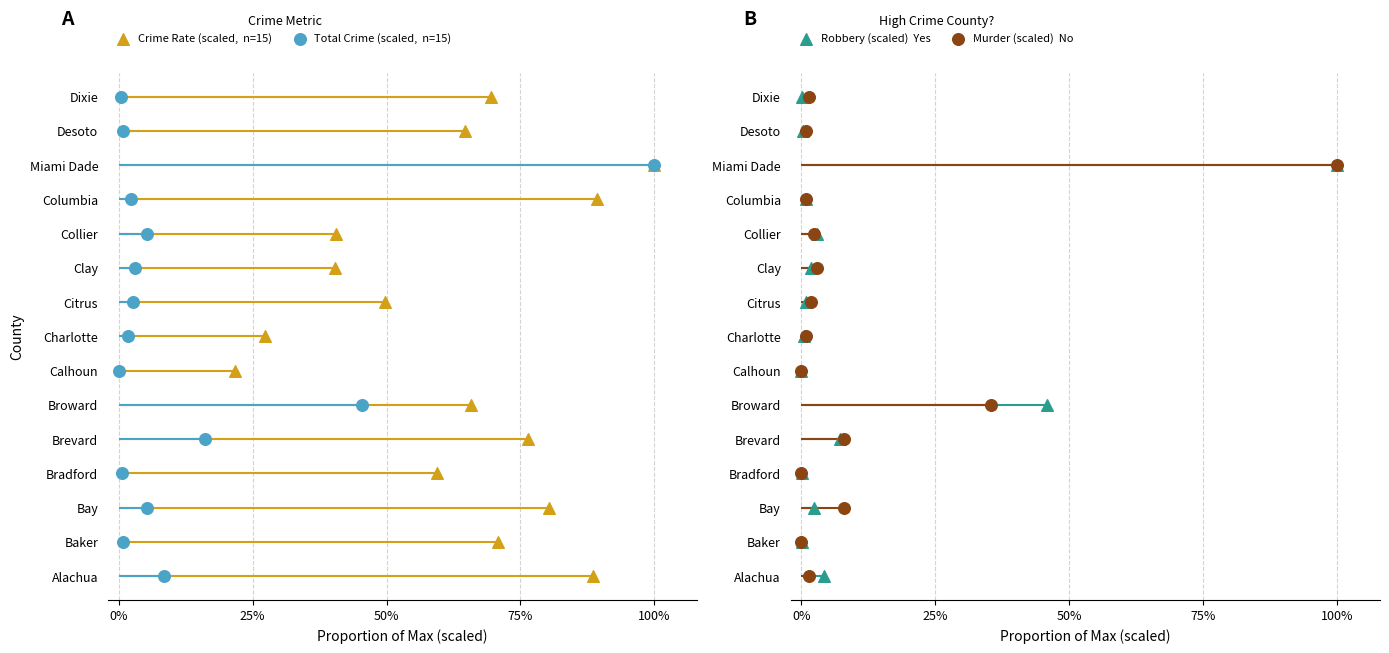

What are all the series names shown in the legend?

Crime Rate (scaled,  n=15), Total Crime (scaled,  n=15), Robbery (scaled)  Yes, Murder (scaled)  No